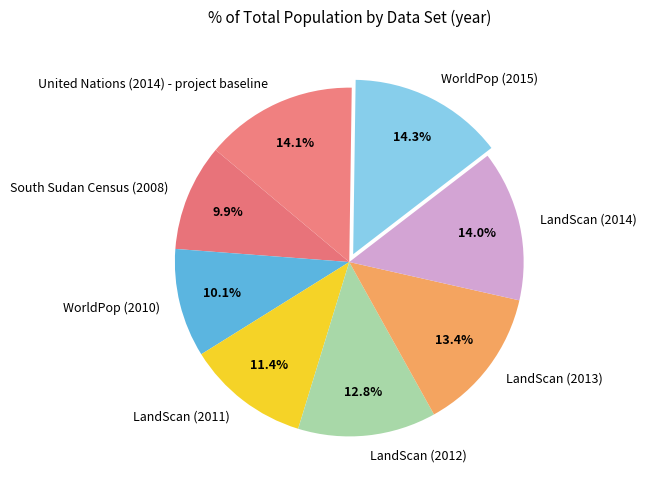

To the nearest percent, what is the average slice percentage?

12%